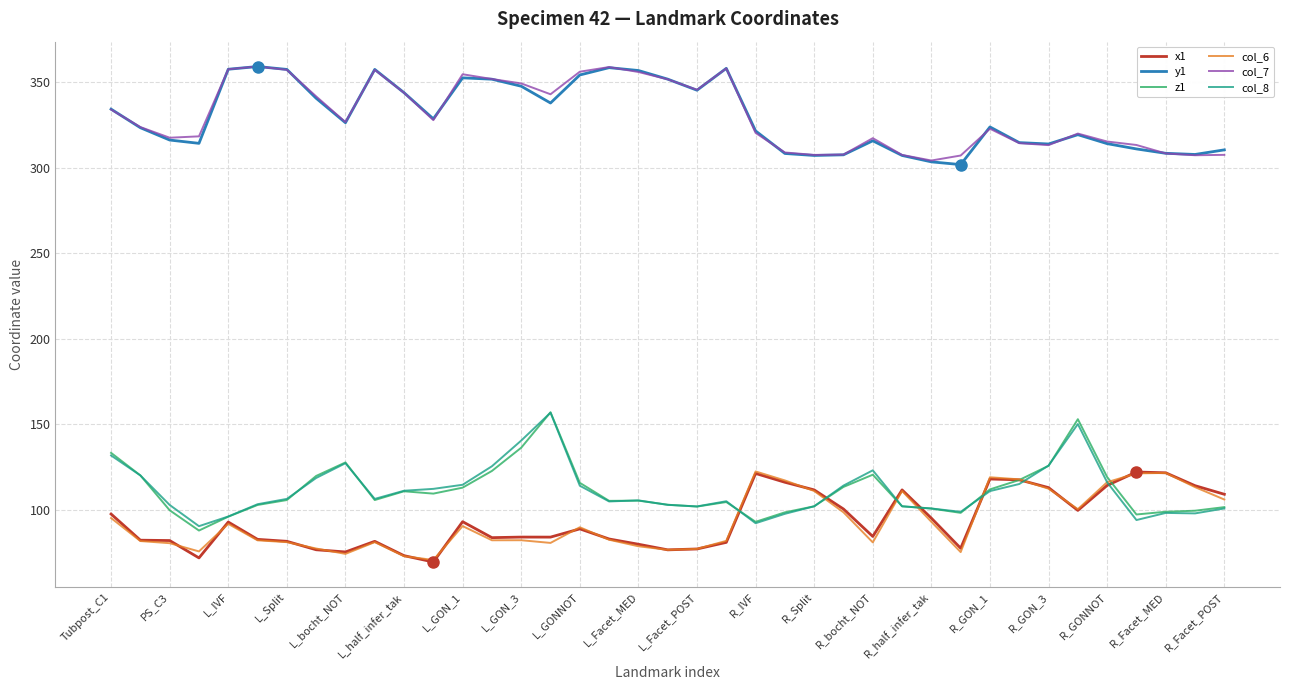

True or false: col_7 and z1 intersect in this chart.

False